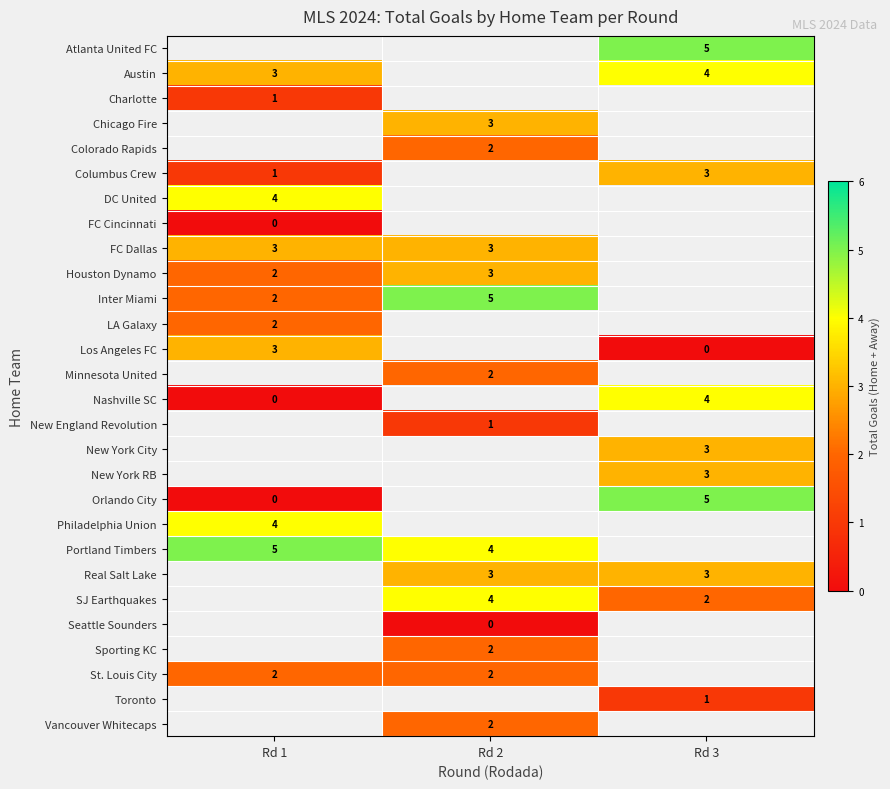

Is it true that Inter Miami equals 5 at Rd 2?

True